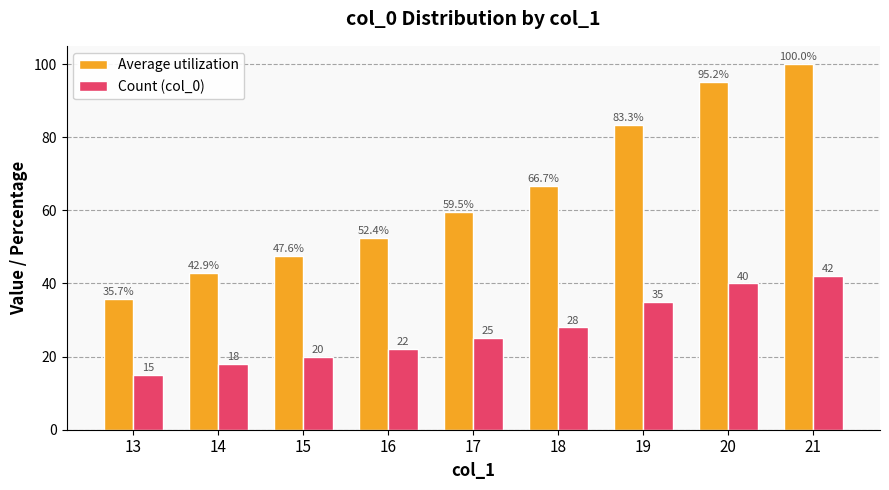

Which label corresponds to the largest value in the chart?

21